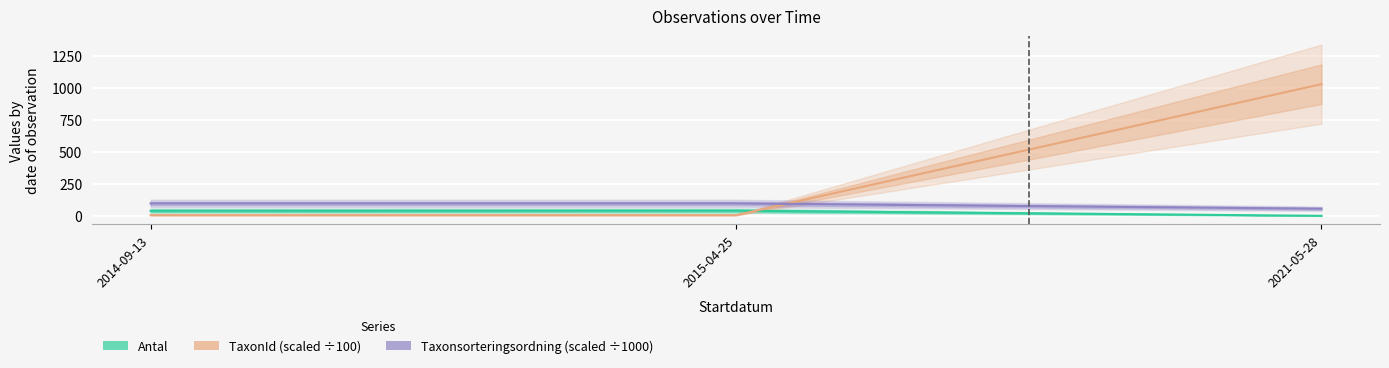

Rank the series by their average value, from lowest to highest.

Antal, Taxonsorteringsordning (scaled ÷1000), TaxonId (scaled ÷100)